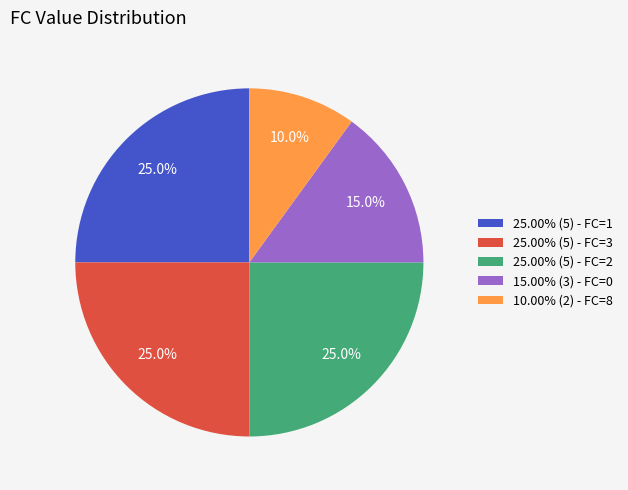

To the nearest percent, what is the difference between the largest and smallest slice percentages?

15%